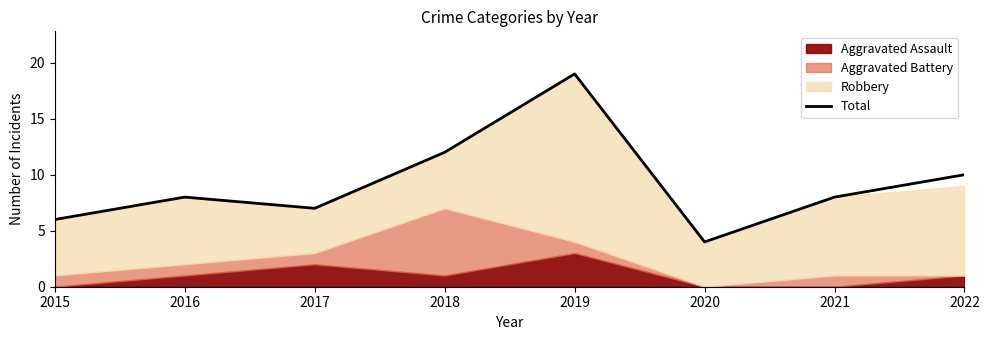

Reading left to right, list all the values displayed in this chart.

2015=6	2016=8	2017=7	2018=12	2019=19	2020=4	2021=8	2022=10